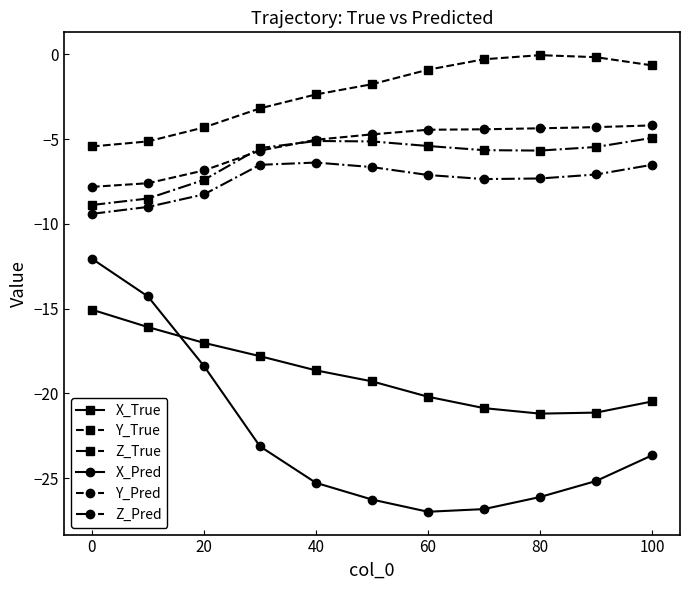

What is the value of the Z_Pred point at the 6th from the left?

-6.6